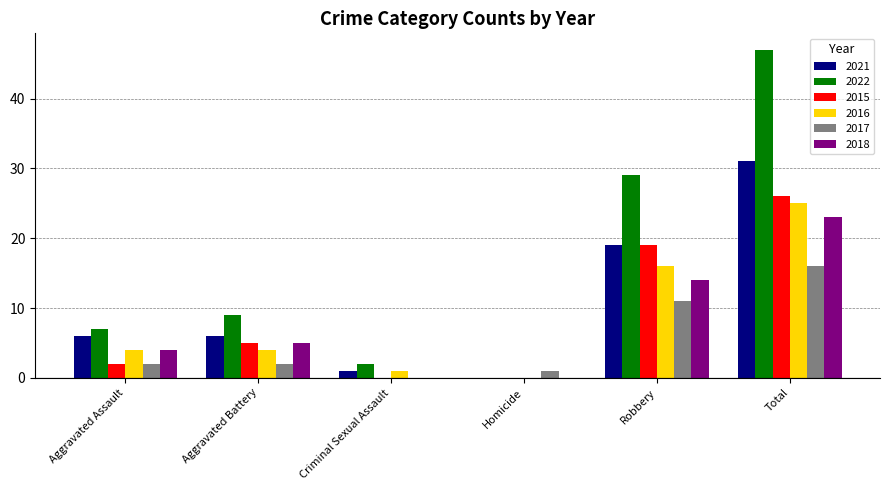

How many groups of bars are there?

6